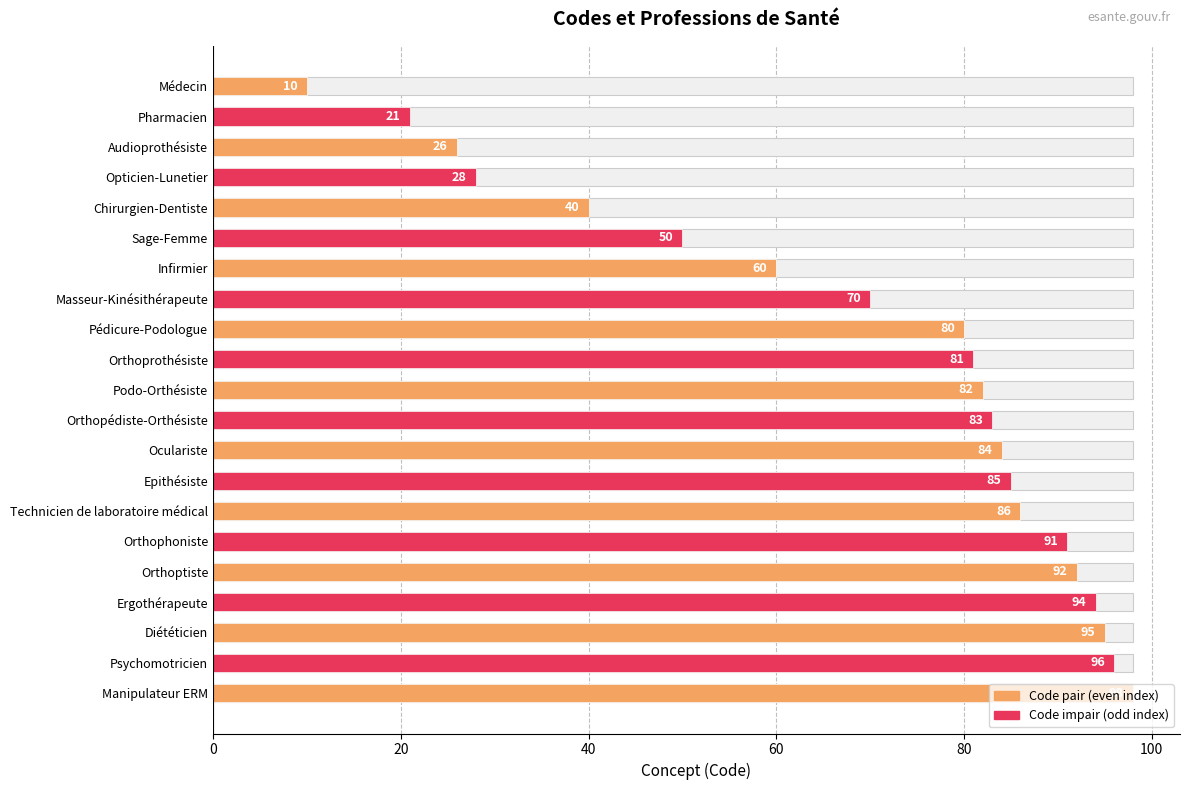

The value at Technicien de laboratoire médical is 41. True or false?

False